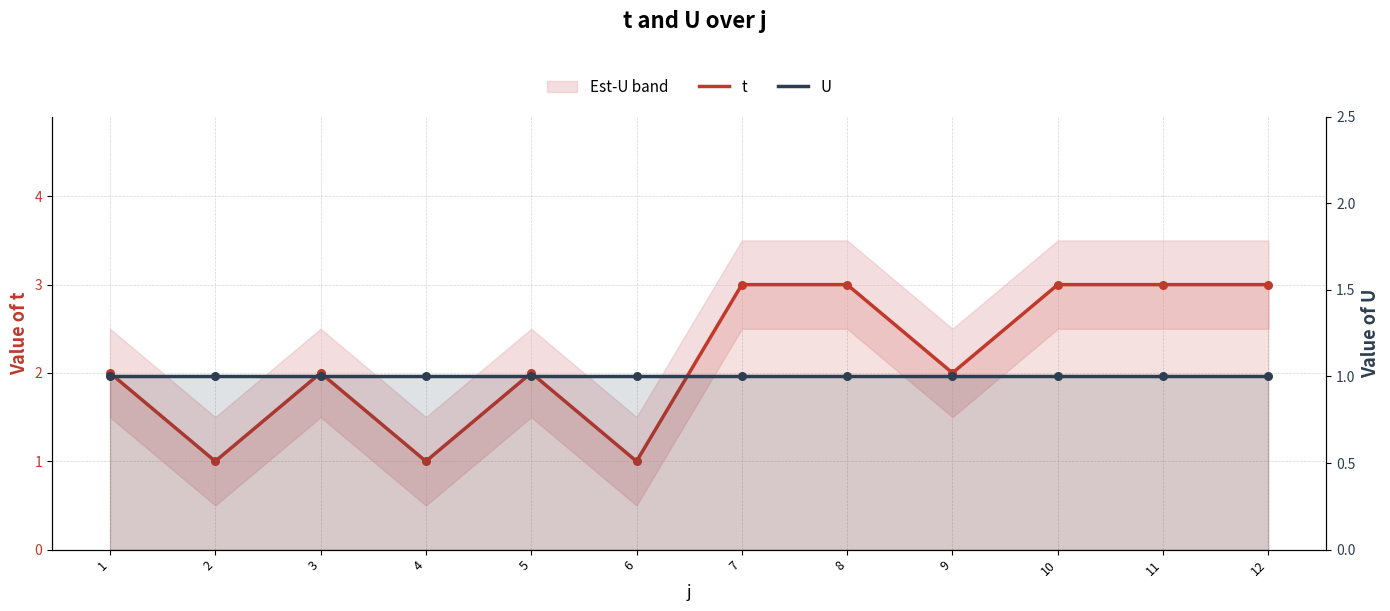

What are all the series names shown in the legend?

t, U